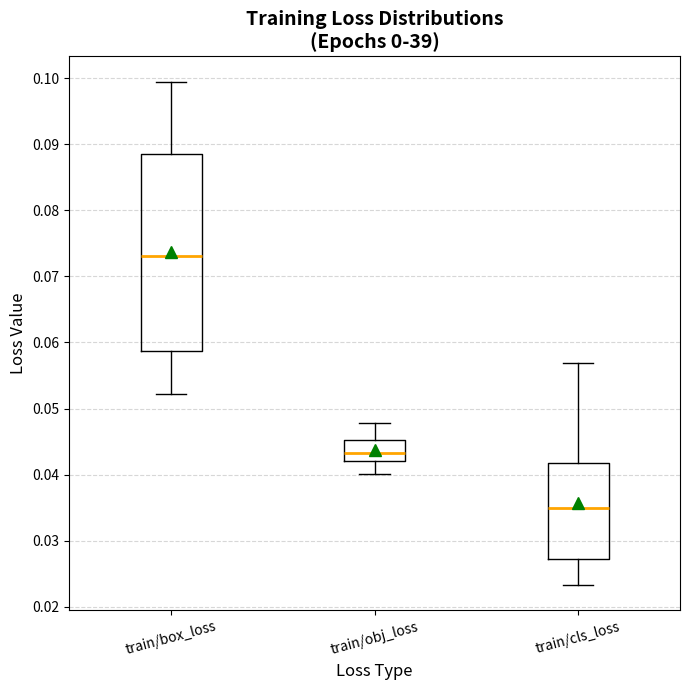

Where is the lower edge of the box for train/obj_loss on the y-axis? The values are not printed on the chart, so give them approximately, as read against the axis.

0.042